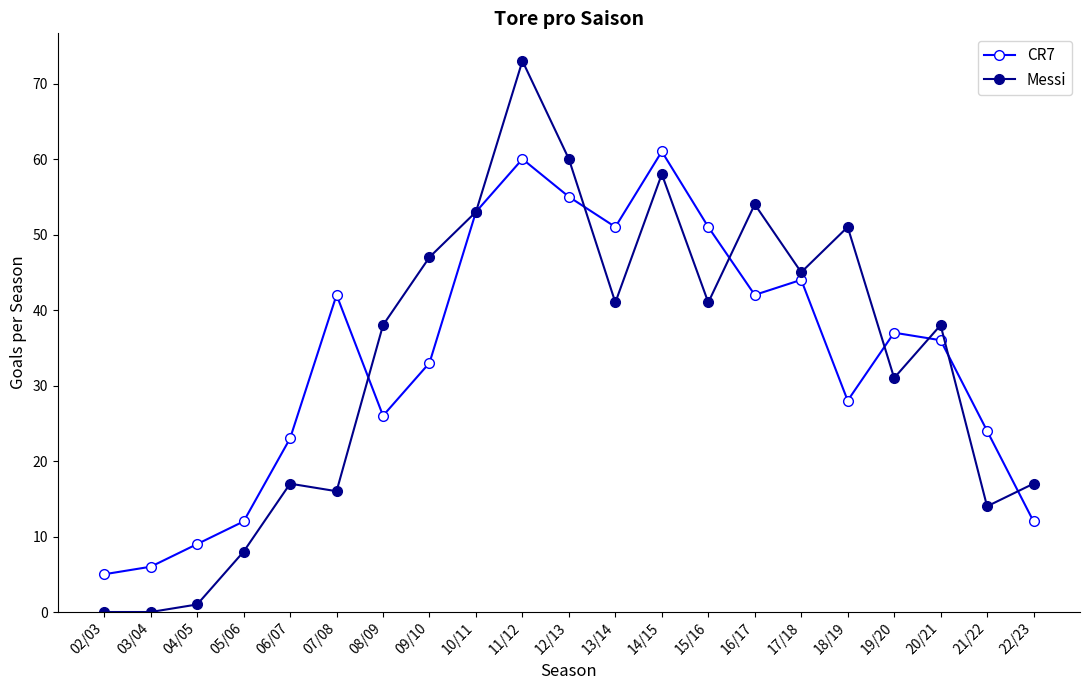

How many lines are shown in the chart?

2